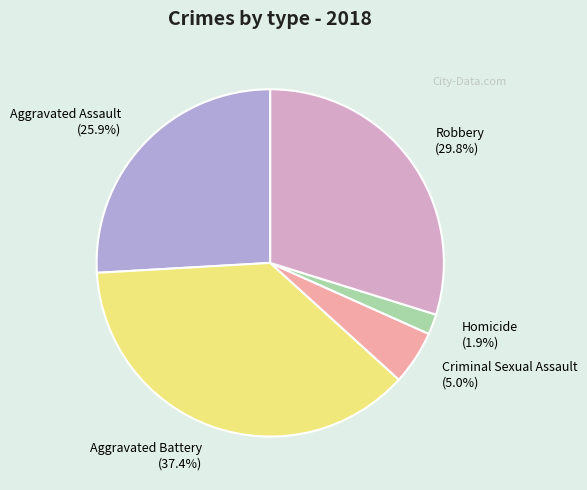

Count the number of slices in the pie.

5